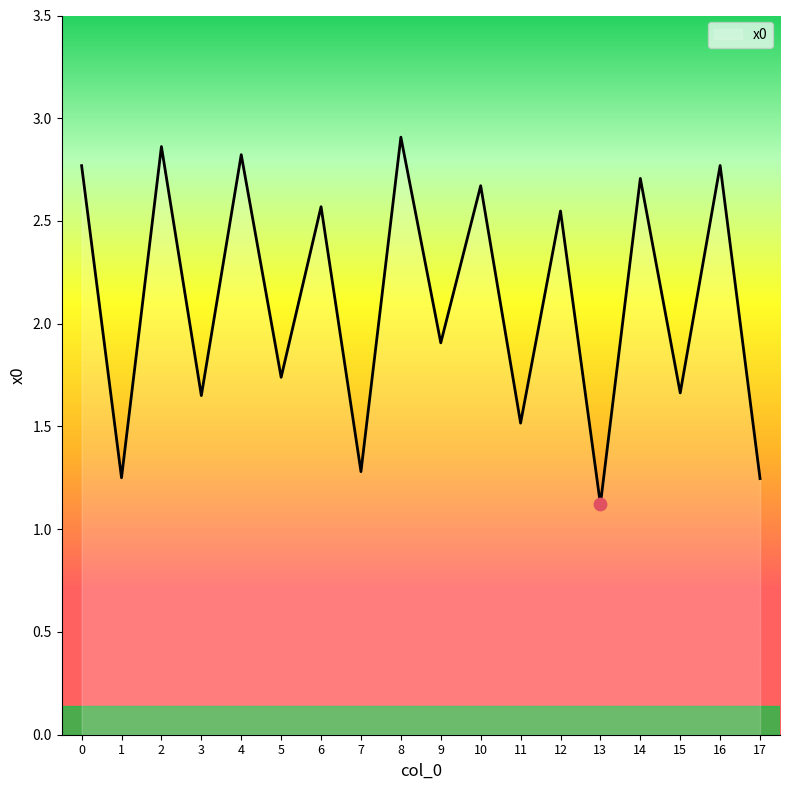

Between 11 and 5, which is larger?

5